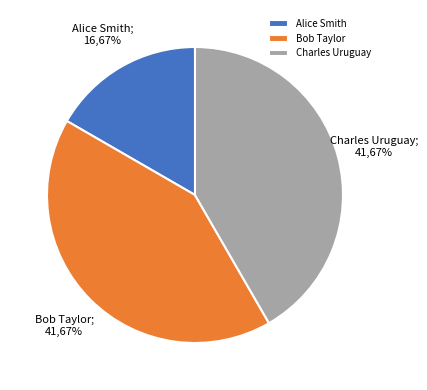

How many segments does this pie chart have?

3